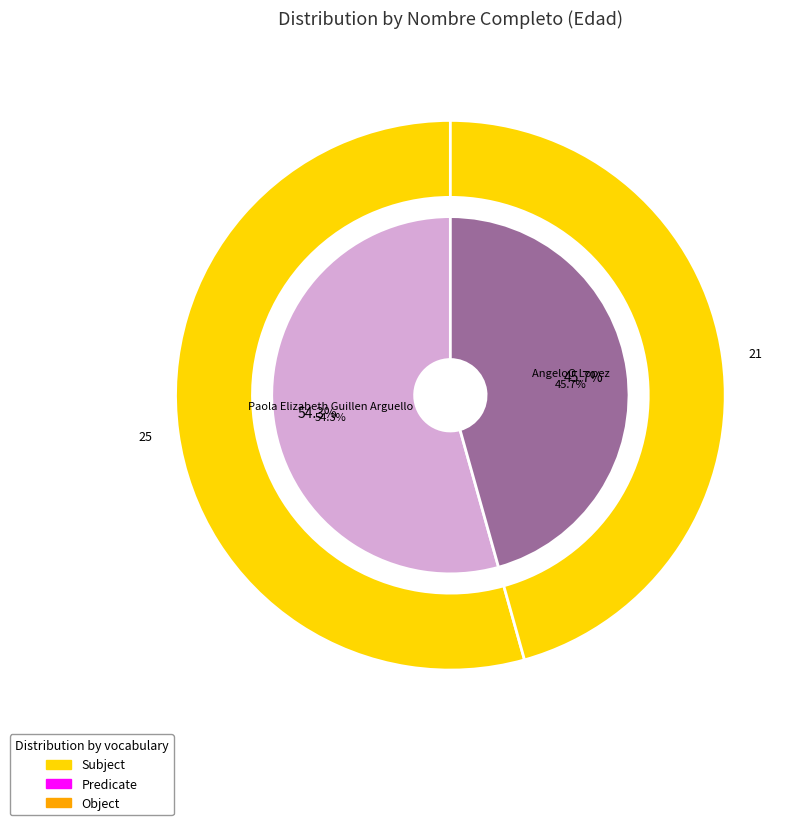

Does any single category account for the majority?

Yes